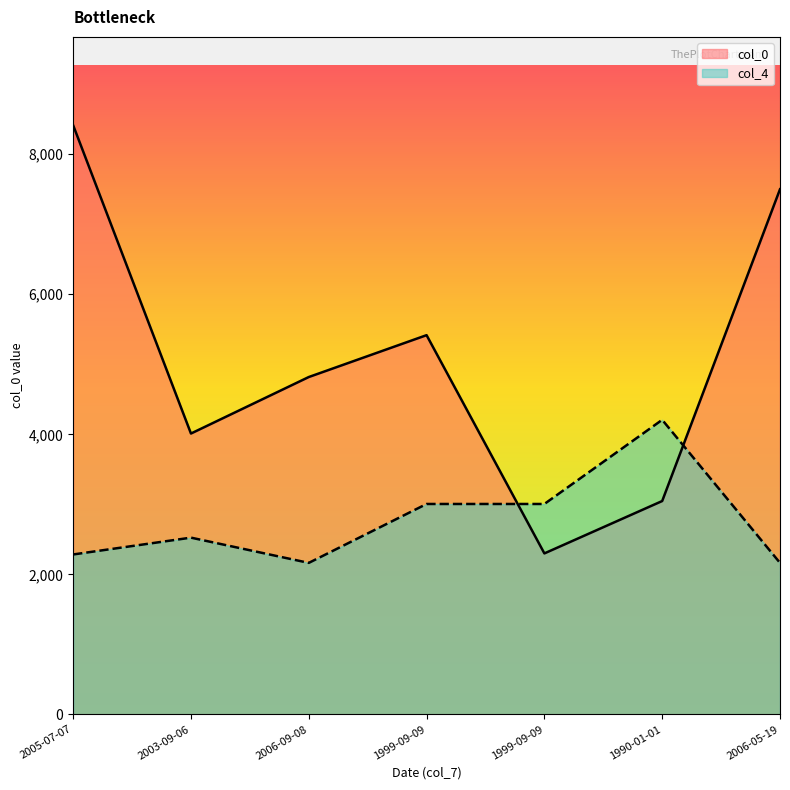

What is the label of the 2nd point from the left?

2003-09-06